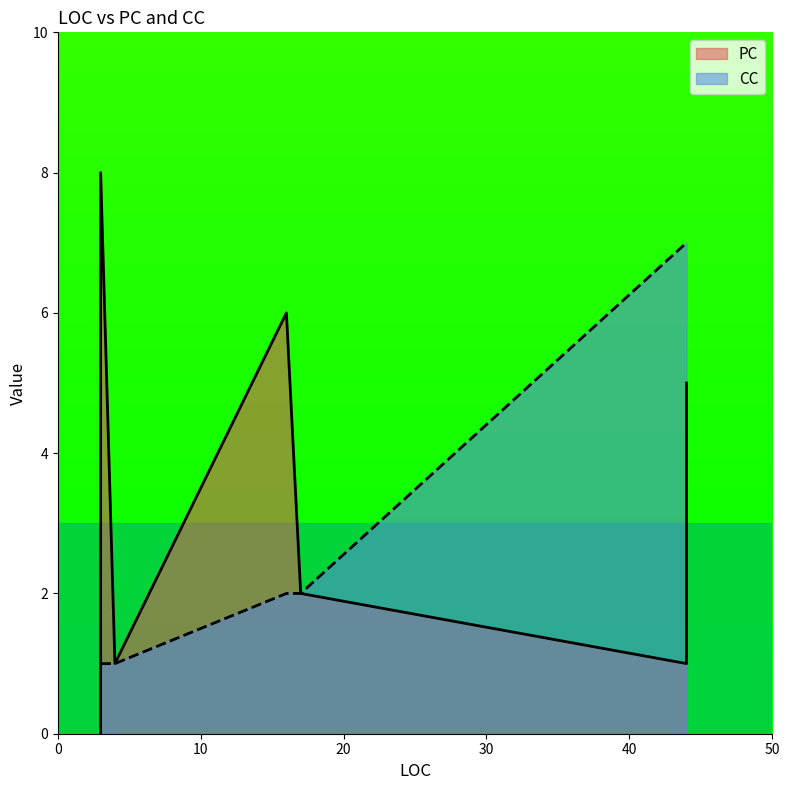

The CC series shows 1 at 3. True or false?

False